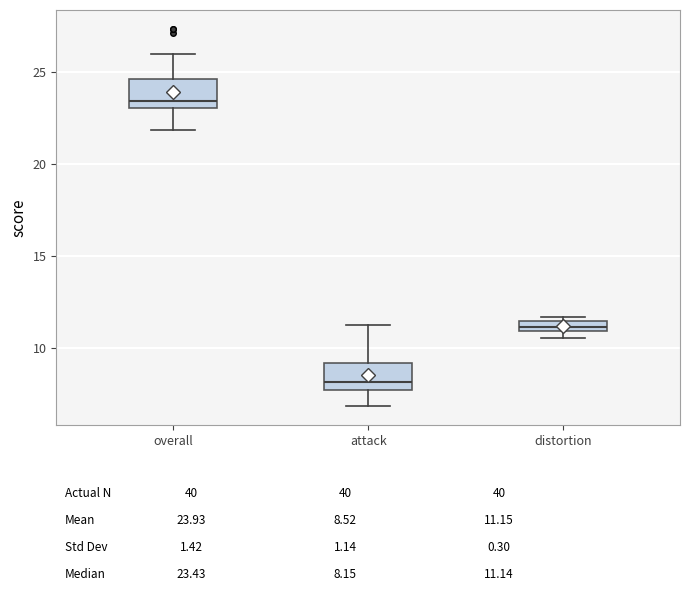

Which box has the highest median line?

overall